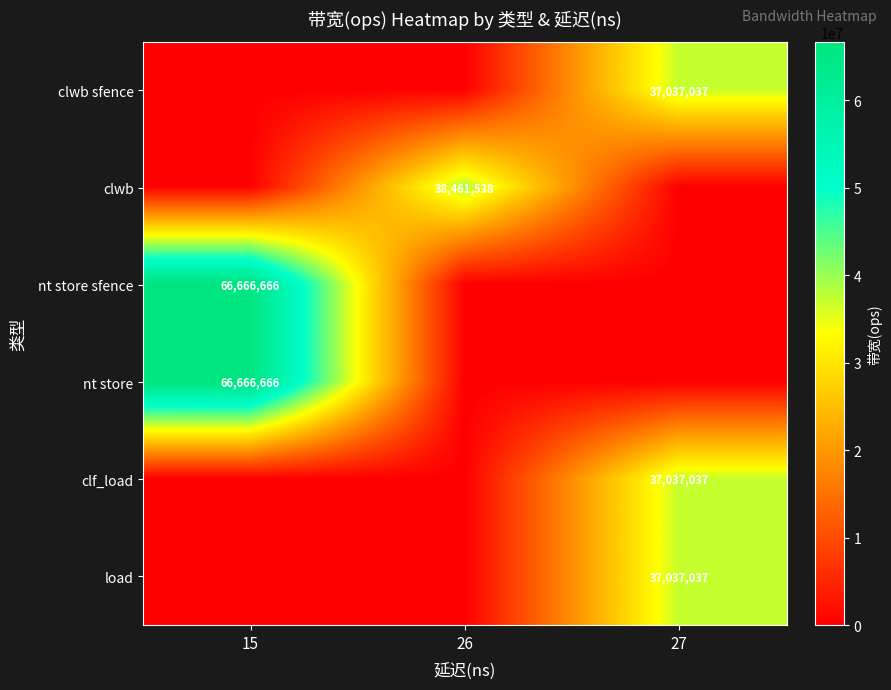

How many values in the row_0 series exceed 0?

1